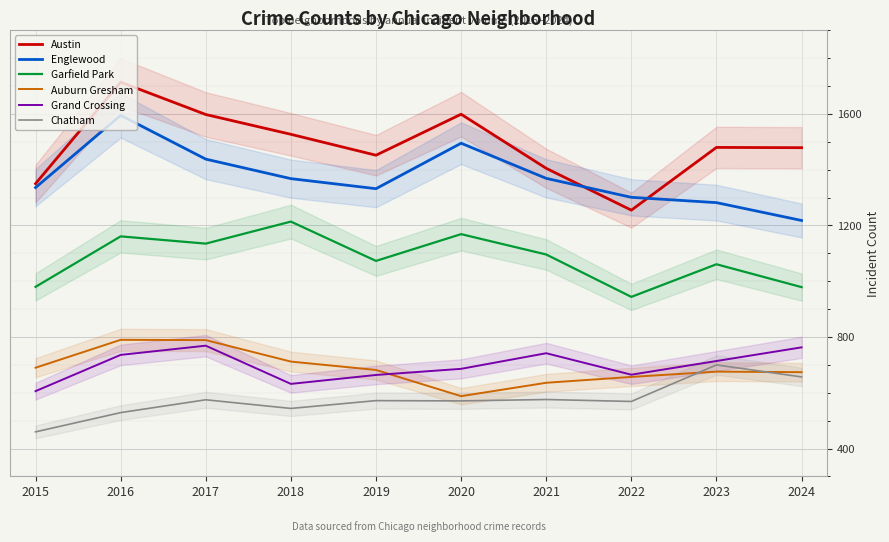

How many lines are shown in the chart?

6